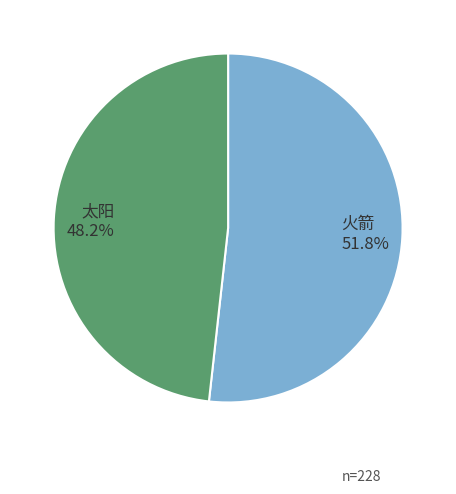

How many segments does this pie chart have?

2